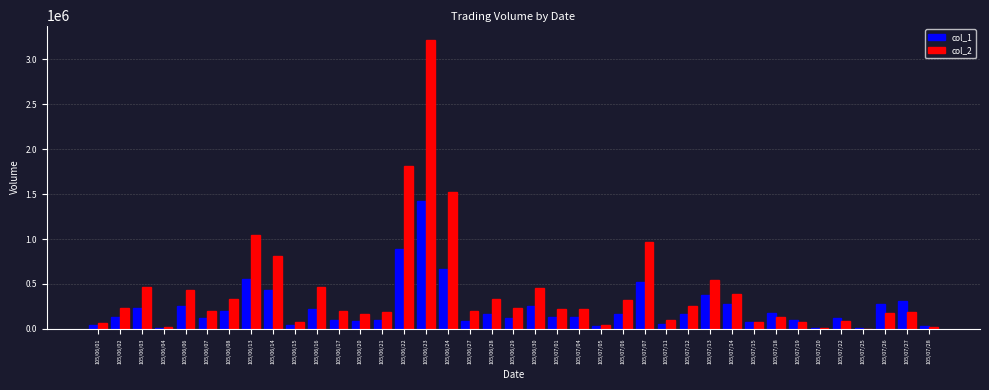

At which label is col_1 closest to 714000?

105/06/24